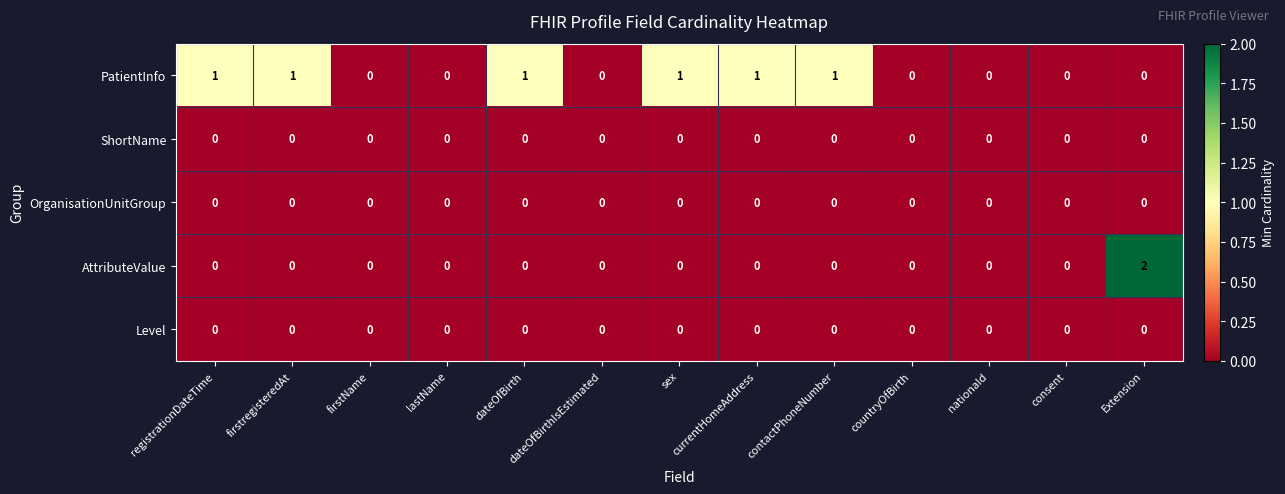

How many AttributeValue values are between 0 and 1?

12